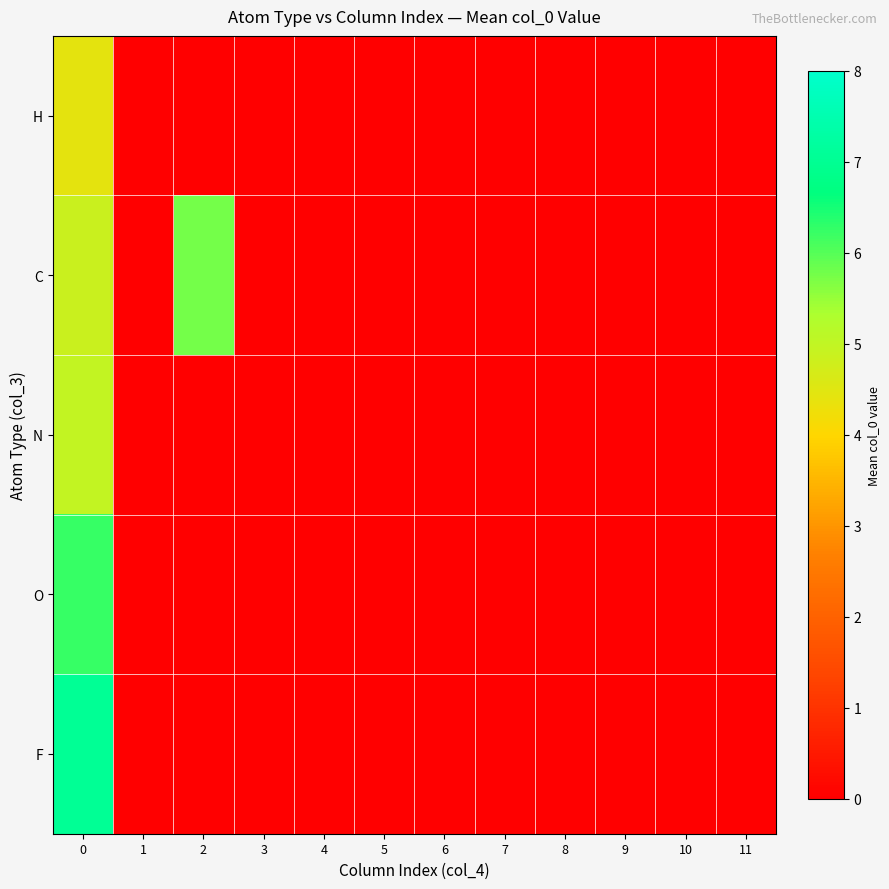

At 0, list the series in order from largest to smallest.

F, O, N, C, H